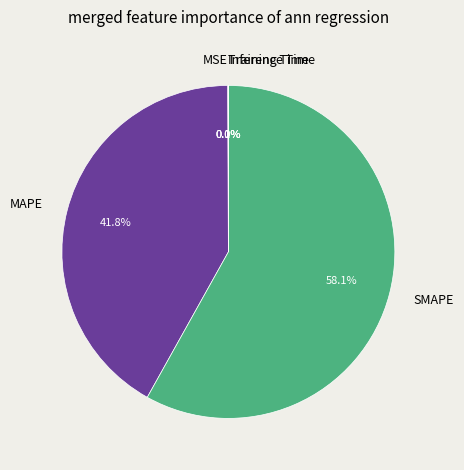

What is the largest slice in the pie chart?

SMAPE